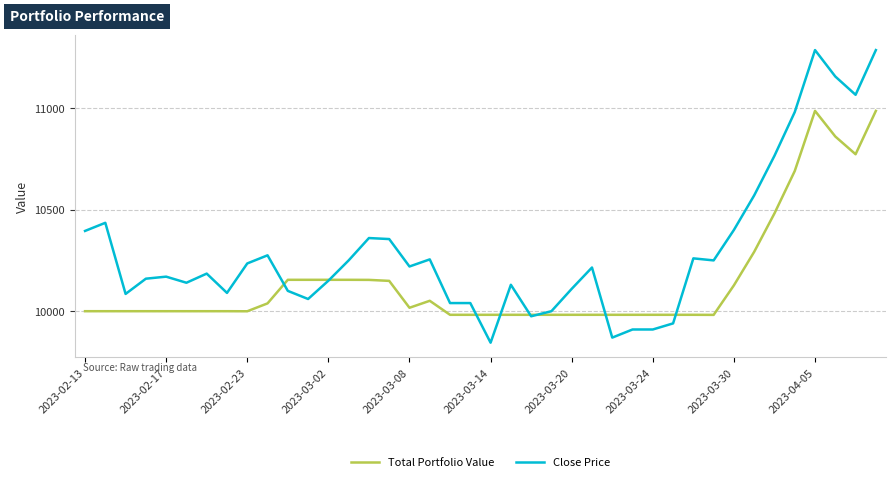

What is the maximum value shown in the chart?

11285.0